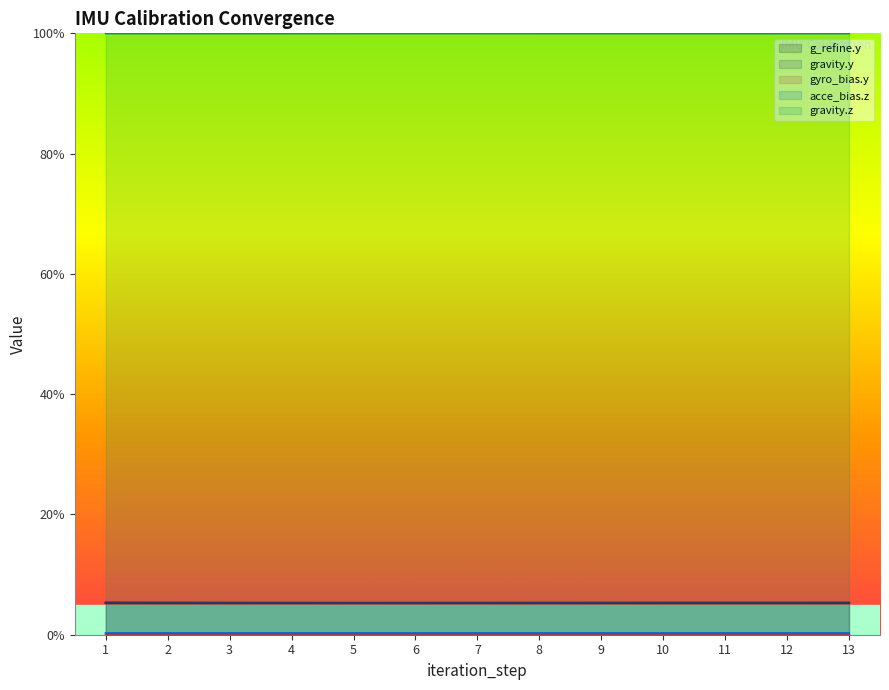

Which series has the largest total across all categories?

gravity.z